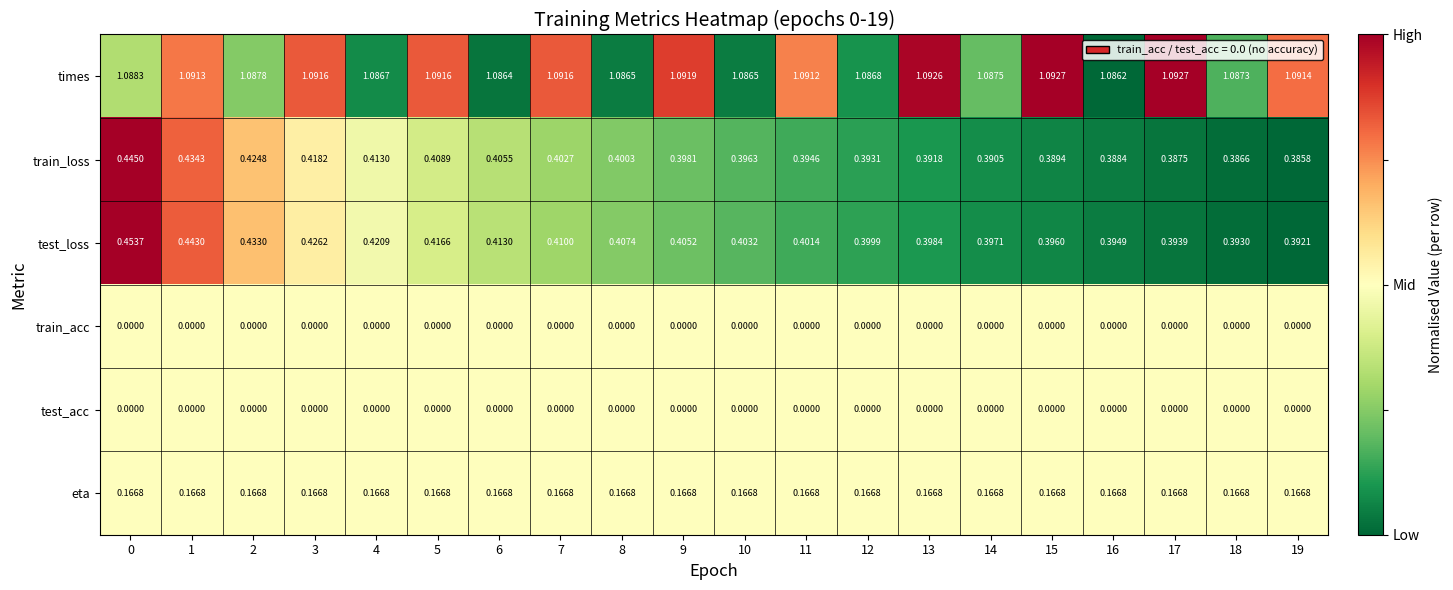

Which series has the largest total across all categories?

times